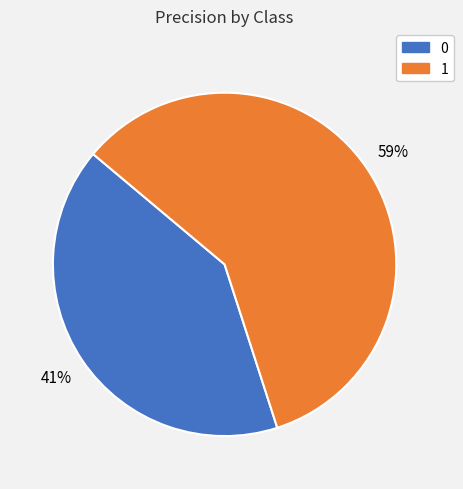

Do 1 and 0 together represent more than half of the pie?

Yes